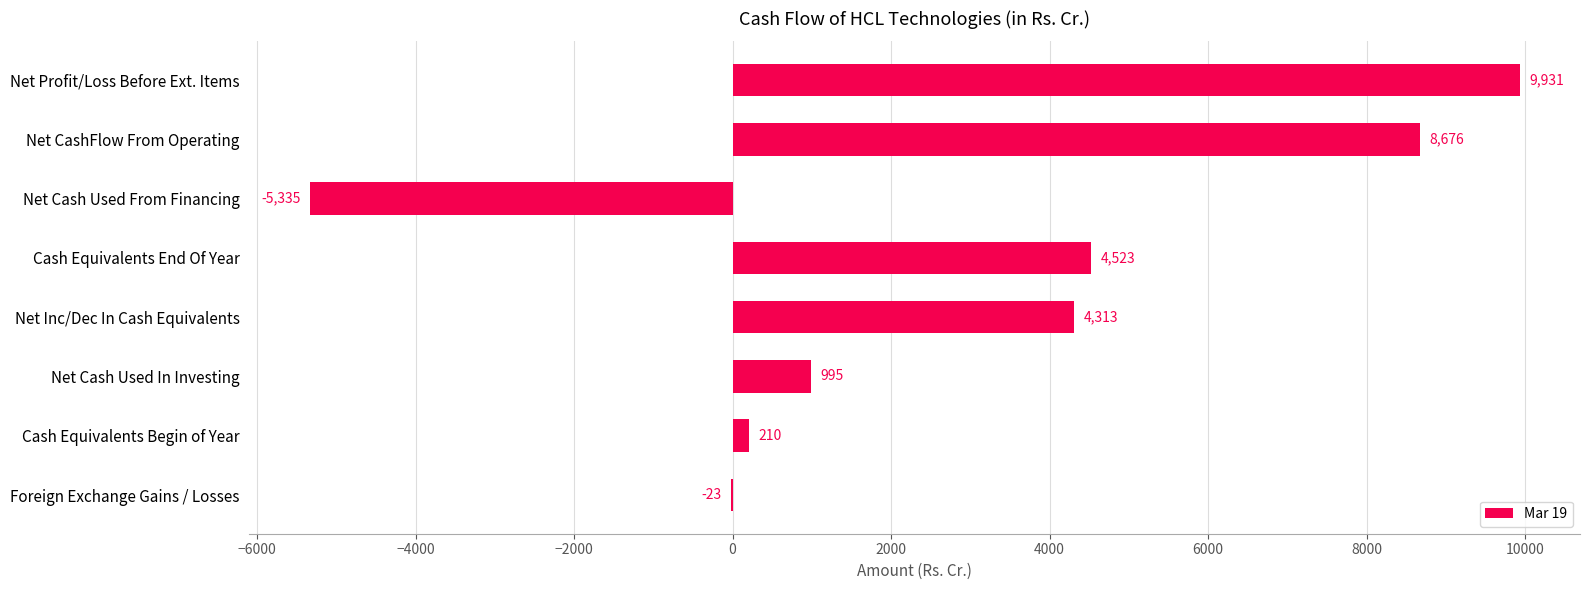

True or false: the data shows 995 at Net Cash Used In Investing.

True